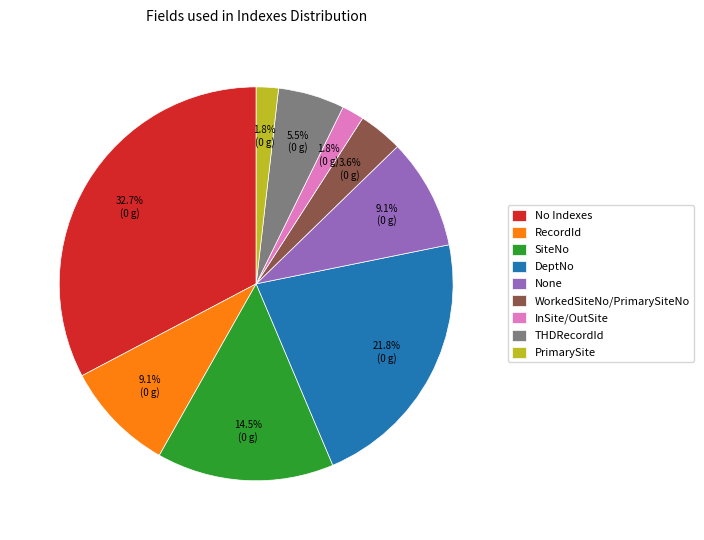

Combined, do SiteNo and No Indexes account for over 50%?

No